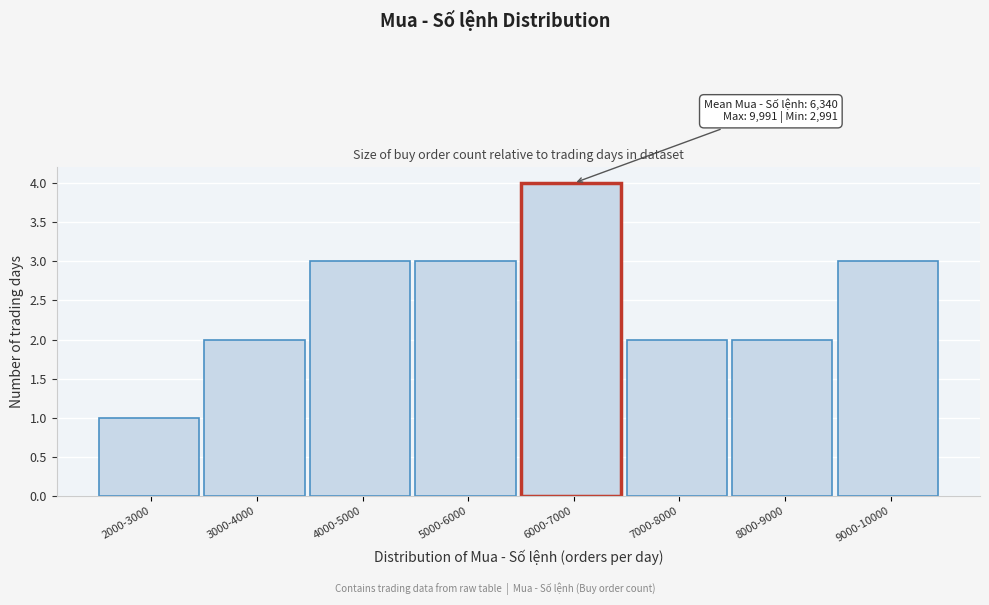

Reading left to right, transcribe all the data shown in this chart.

1	2	3	3	4	2	2	3